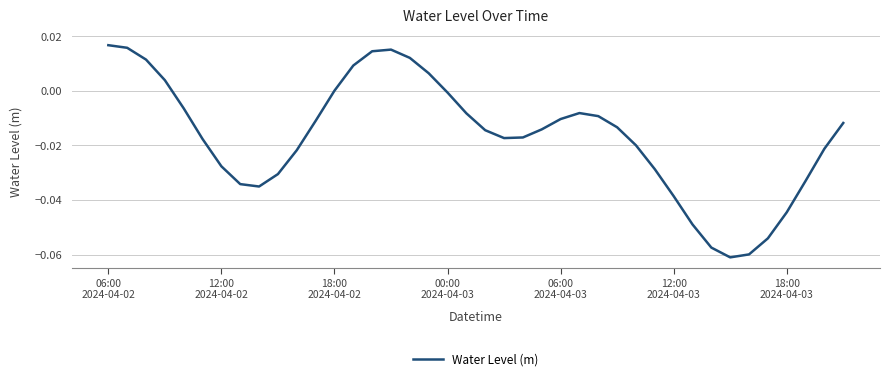

Does the chart display data point markers on the line(s)?

No